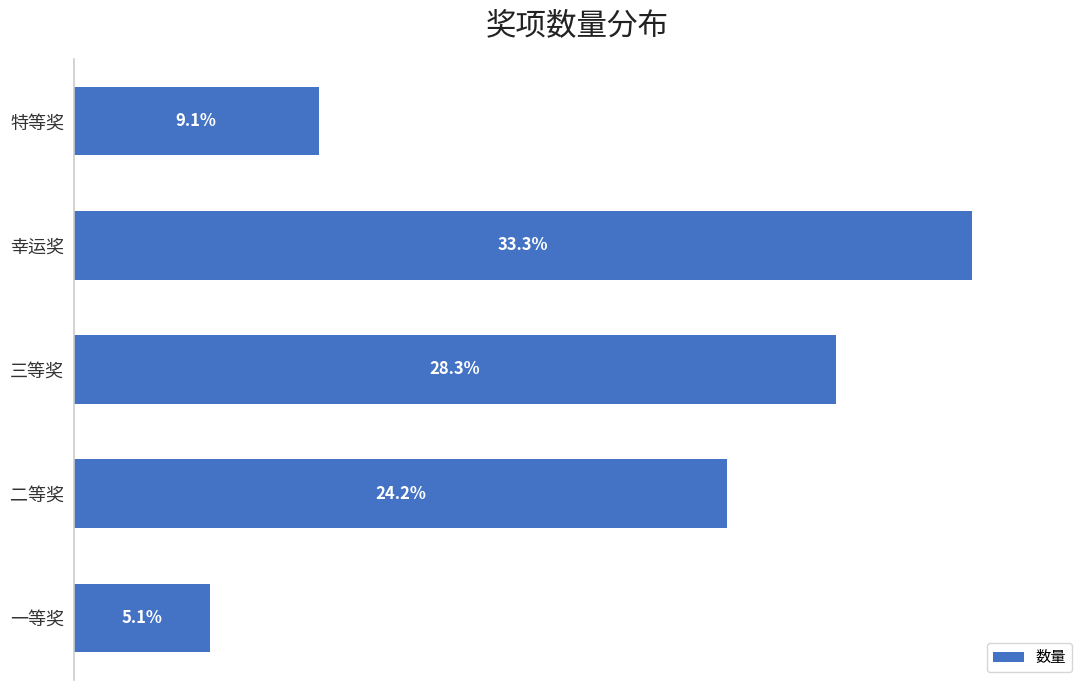

Are the bars horizontal?

Yes